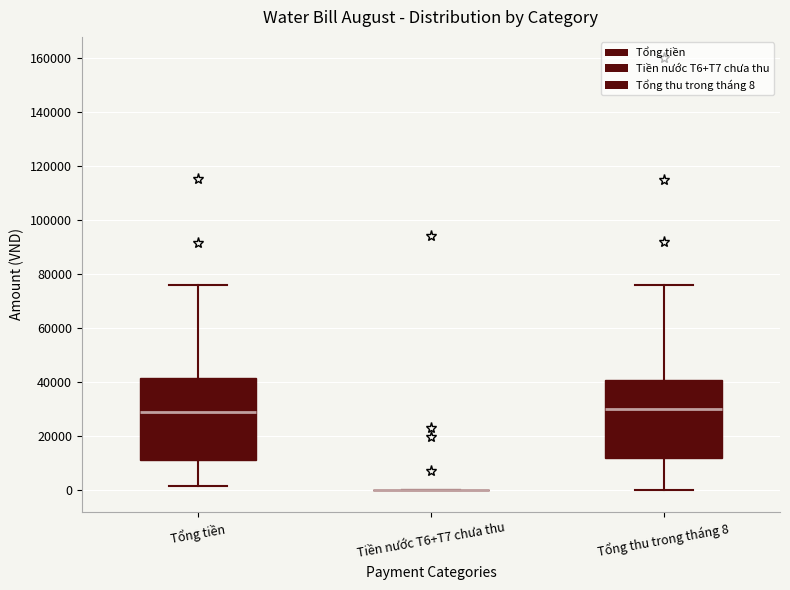

Reading left to right, read every box against the y-axis: the position of its median line, the range the box covers, and the ends of its whiskers. The values are not printed on the chart, so give them approximately, as read against the axis.

Tổng tiền: median 30000, box 12000 to 42000, whiskers 2000 to 76000
Tiền nước T6+T7 chưa thu: box collapsed to a line at 0, whiskers 0 to 0
Tổng thu trong tháng 8: median 30000, box 12000 to 42000, whiskers 0 to 76000